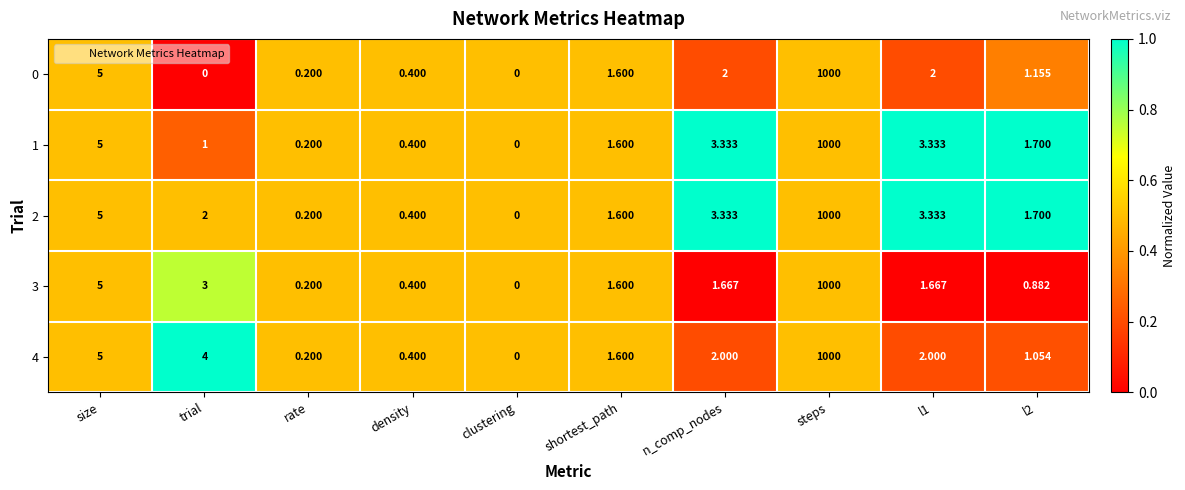

At which category does the chart reach its peak across all series?

steps